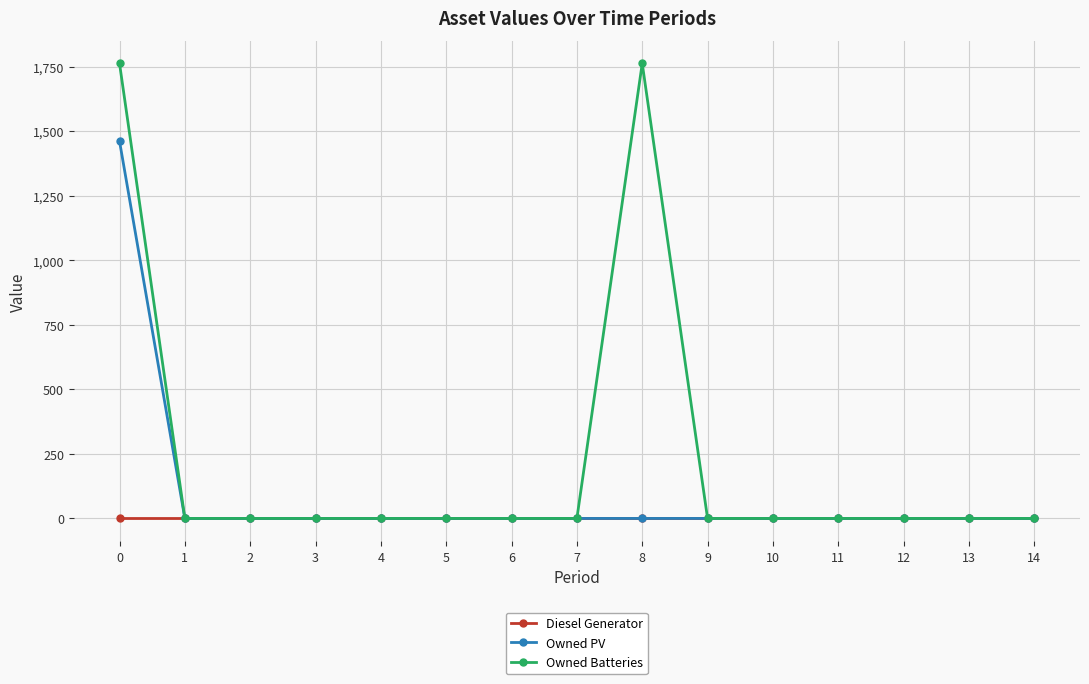

What are all the series names shown in the legend?

Diesel Generator, Owned PV, Owned Batteries